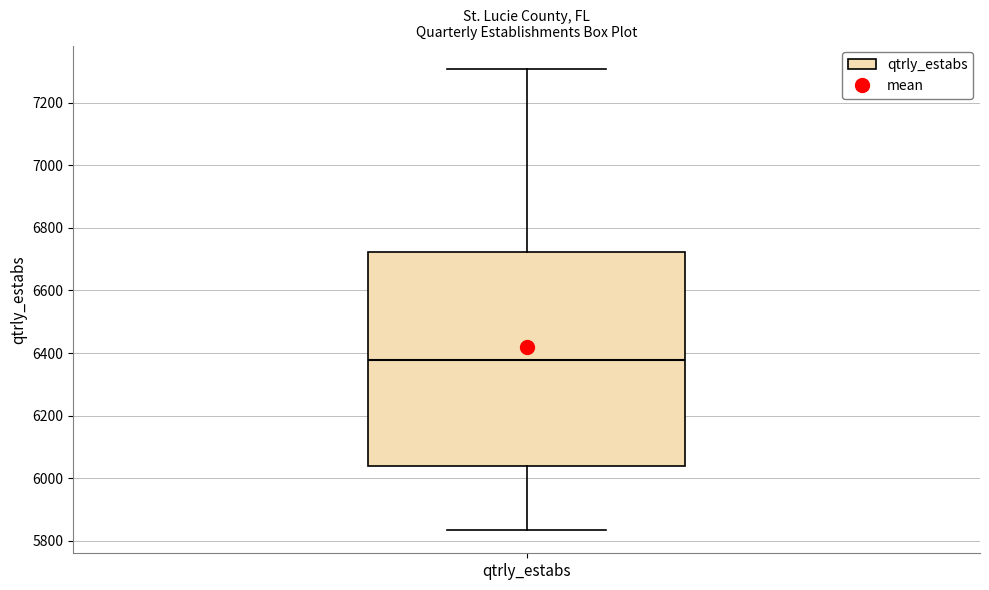

Read this box plot against the y-axis: the position of the median line, the range covered by the box, and the ends of both whiskers. The values are not printed on the chart, so give them approximately, as read against the axis.

median 6380, box 6040 to 6720, whiskers 5840 to 7320